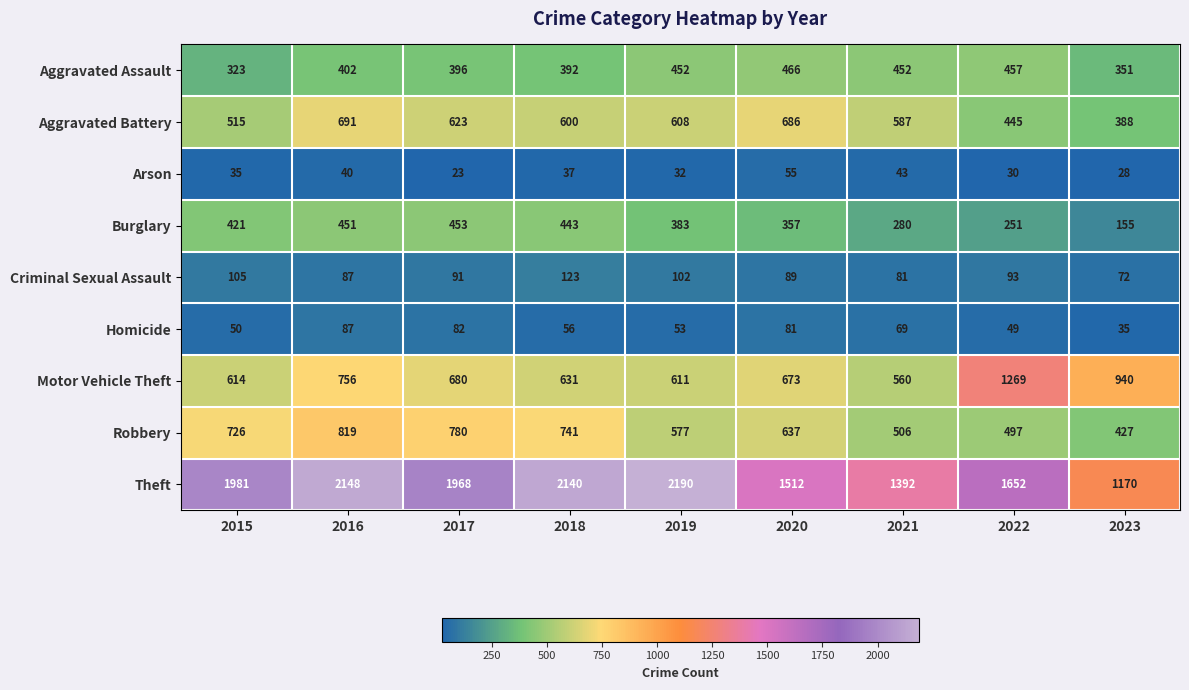

What is the minimum value shown in the chart?

23